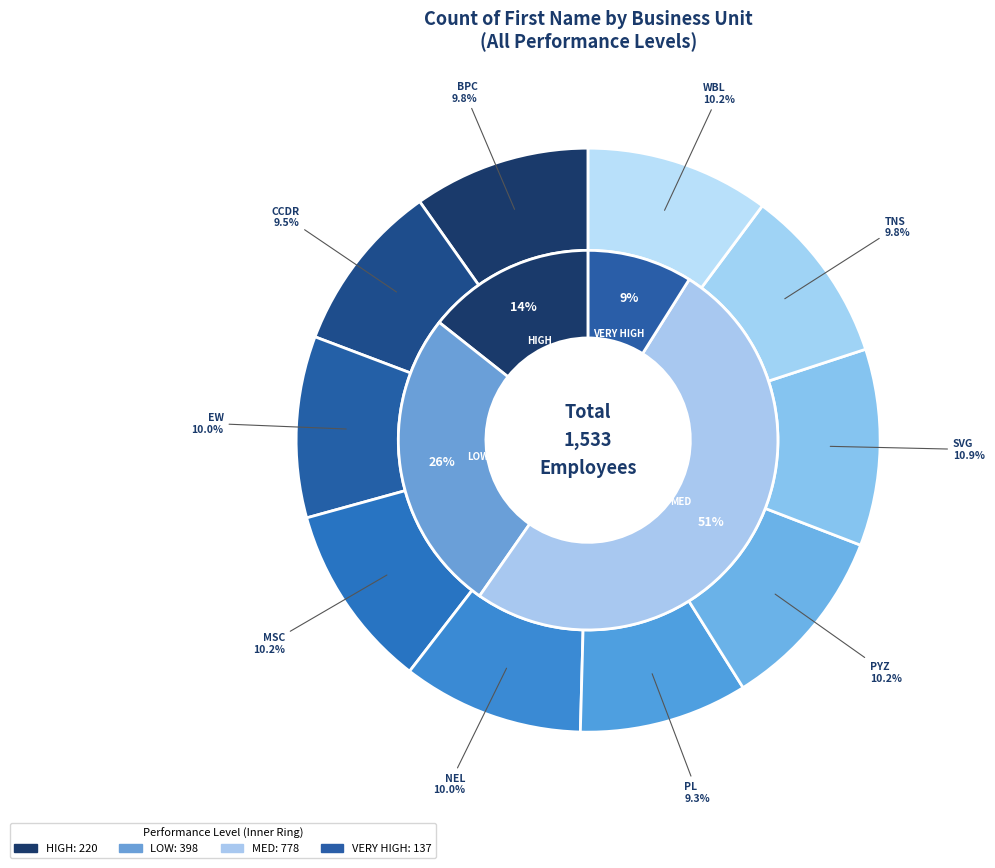

Which slice is the largest?

SVG